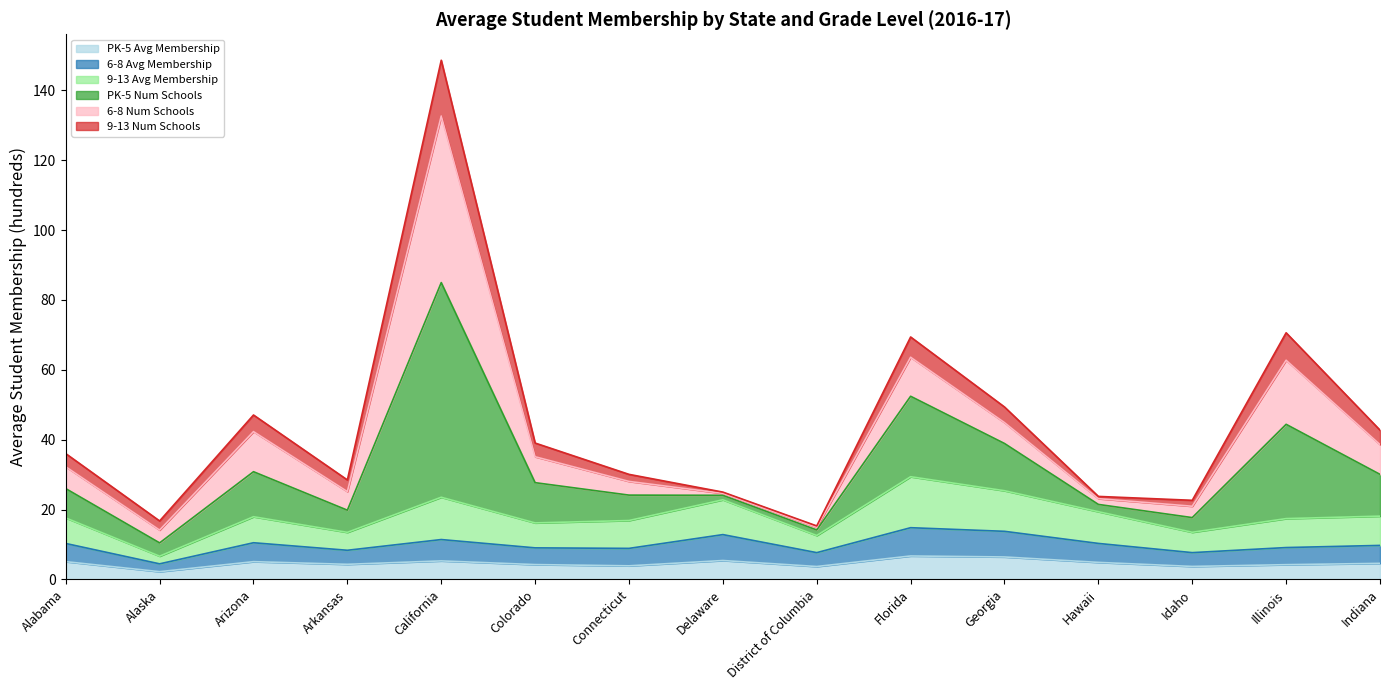

Which series changed the most between Connecticut and Florida?

PK-5 Num Schools